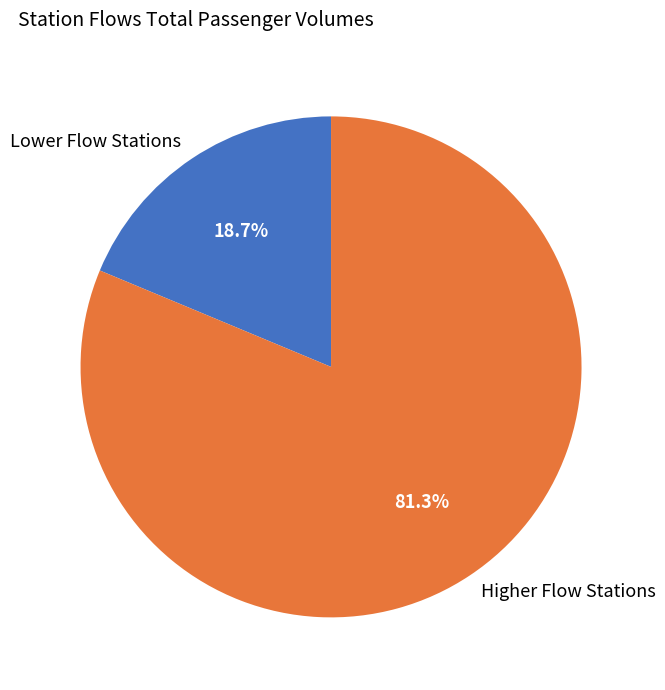

Count the number of slices in the pie.

2